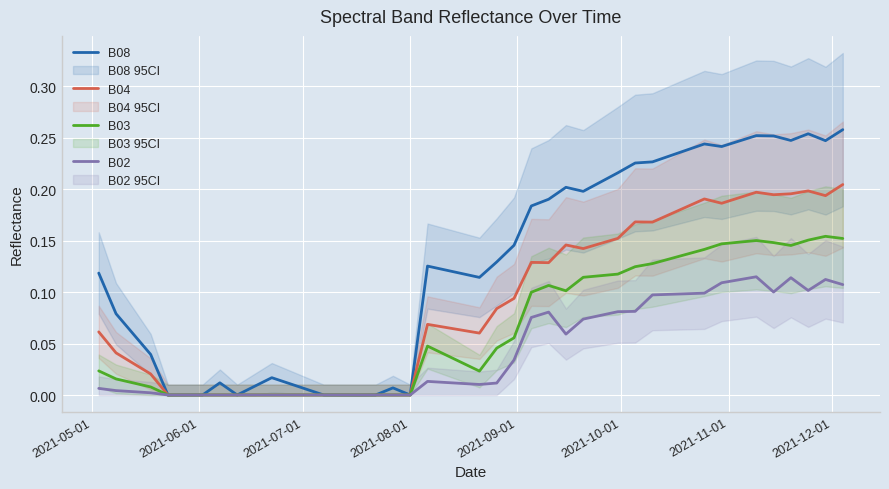

Which series has the largest total across all categories?

B08